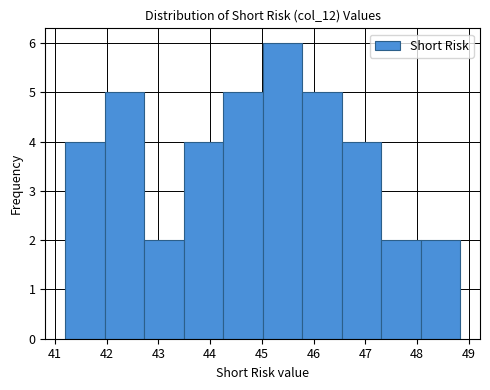

Reading left to right, list every bar in this chart as the range it spans on the x-axis followed by its height. Neither the bar edges nor the heights are printed on the chart, so give them approximately, as read against the axes.

41.2 to 42.0: 4
42.0 to 42.7: 5
42.7 to 43.5: 2
43.5 to 44.3: 4
44.3 to 45.0: 5
45.0 to 45.8: 6
45.8 to 46.5: 5
46.5 to 47.3: 4
47.3 to 48.1: 2
48.1 to 48.8: 2